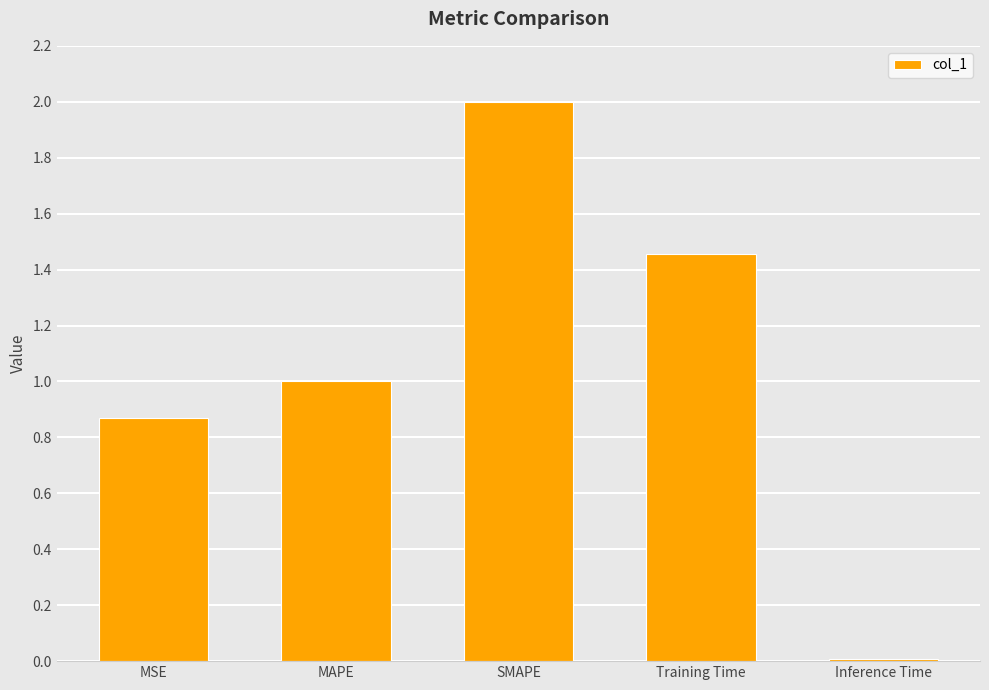

Which label corresponds to the largest value in the chart?

SMAPE